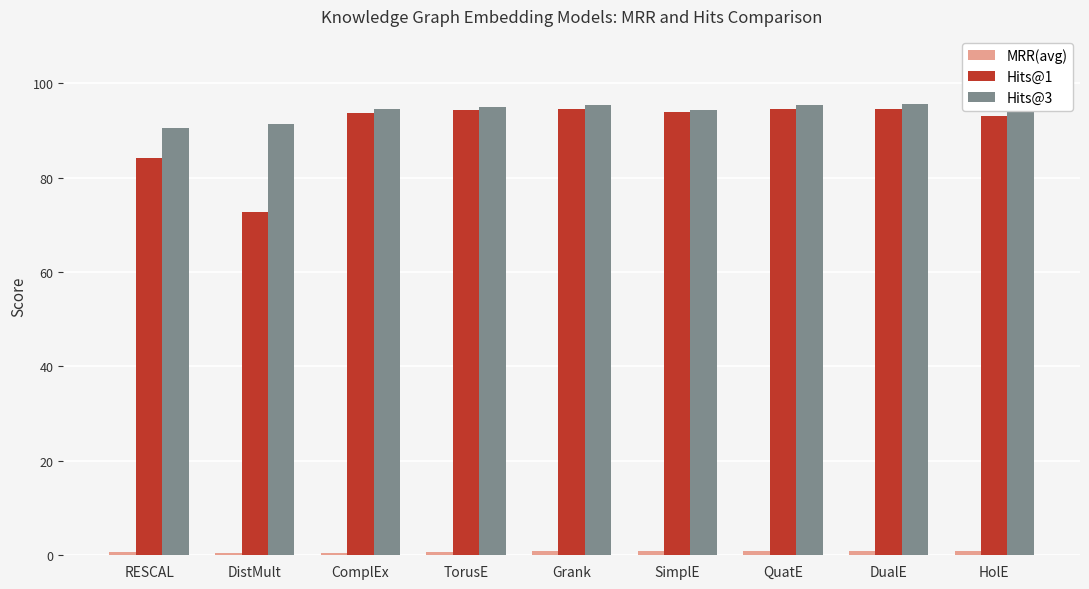

Which series has the largest range (max minus min)?

Hits@1